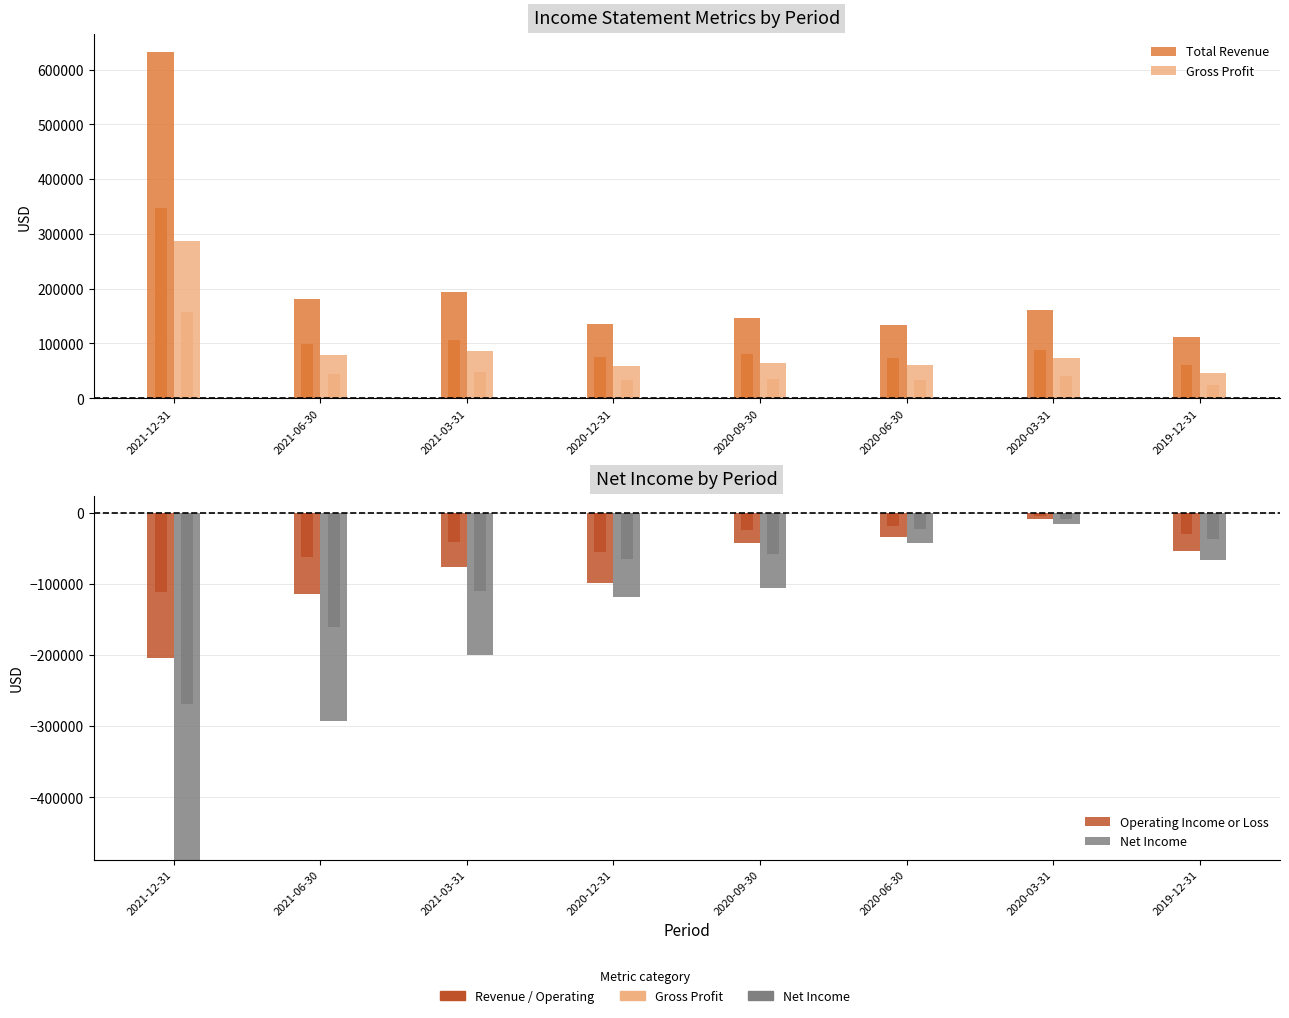

What is the label of the 3rd bar from the left?

2021-03-31